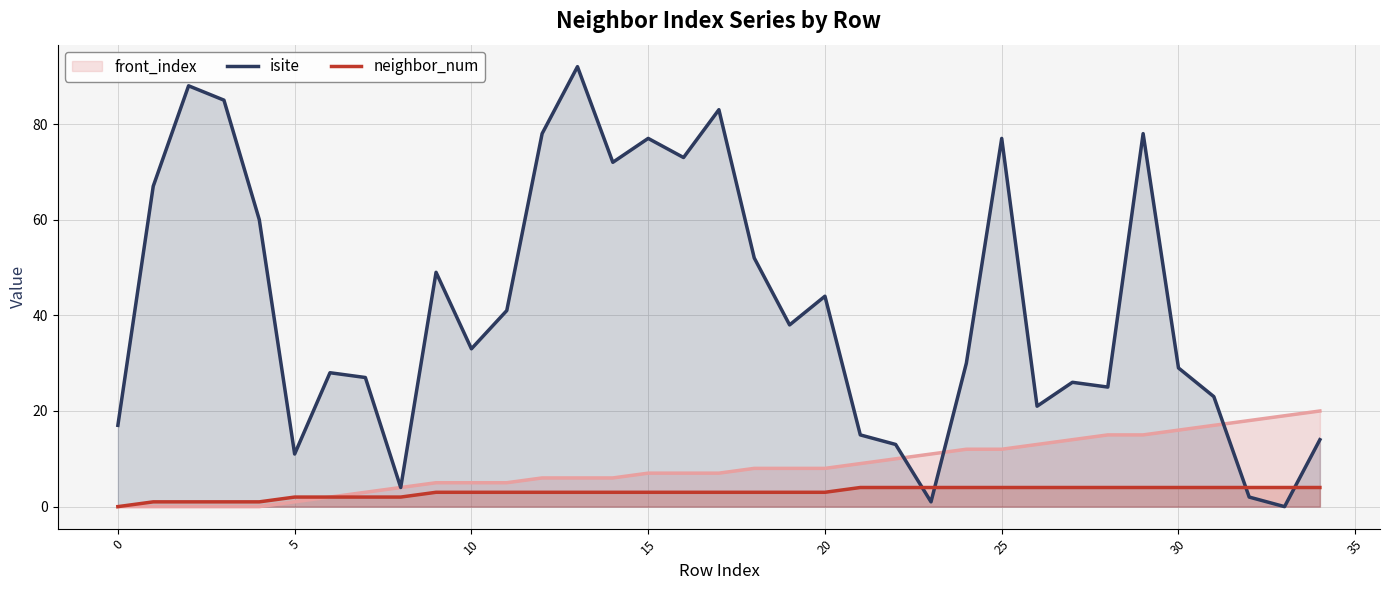

How many categories are shown in the chart?

35